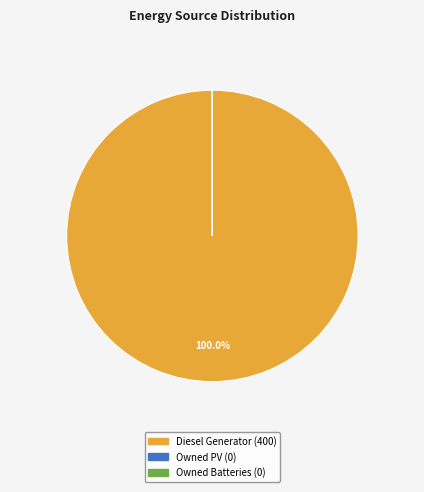

What is the majority slice?

Diesel Generator